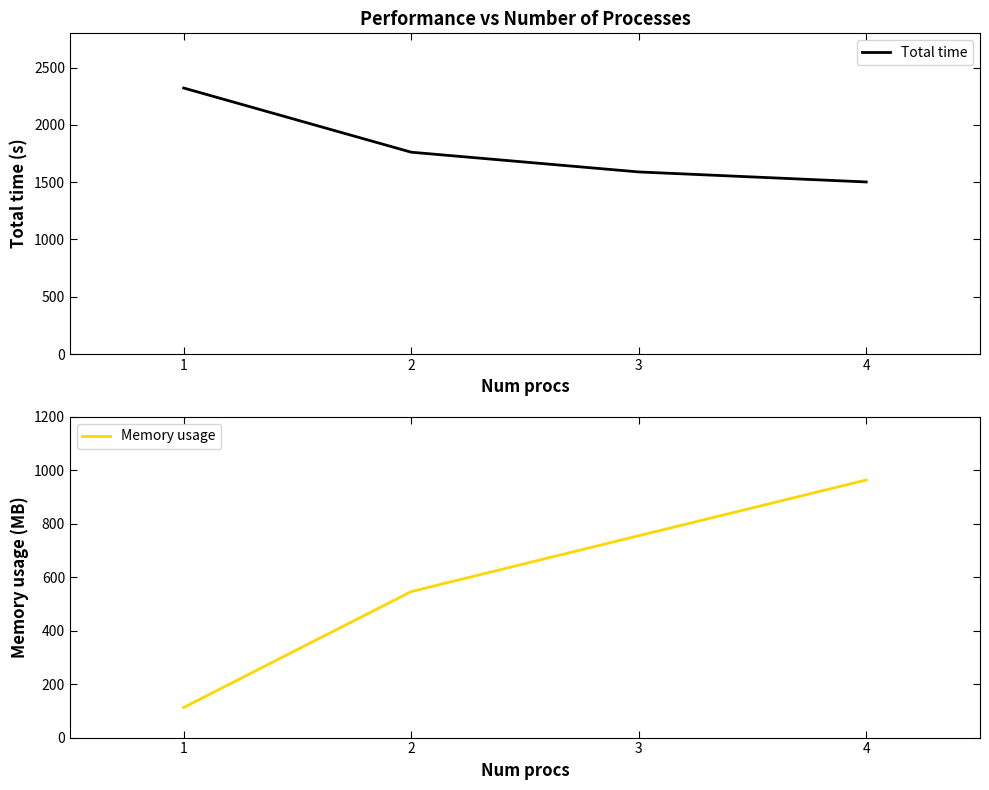

Reading right to left, extract all data points from this chart.

Total time: 1502.2	1589.7	1762.1	2322.5
Memory usage: 963.9	755.5	546.4	112.6